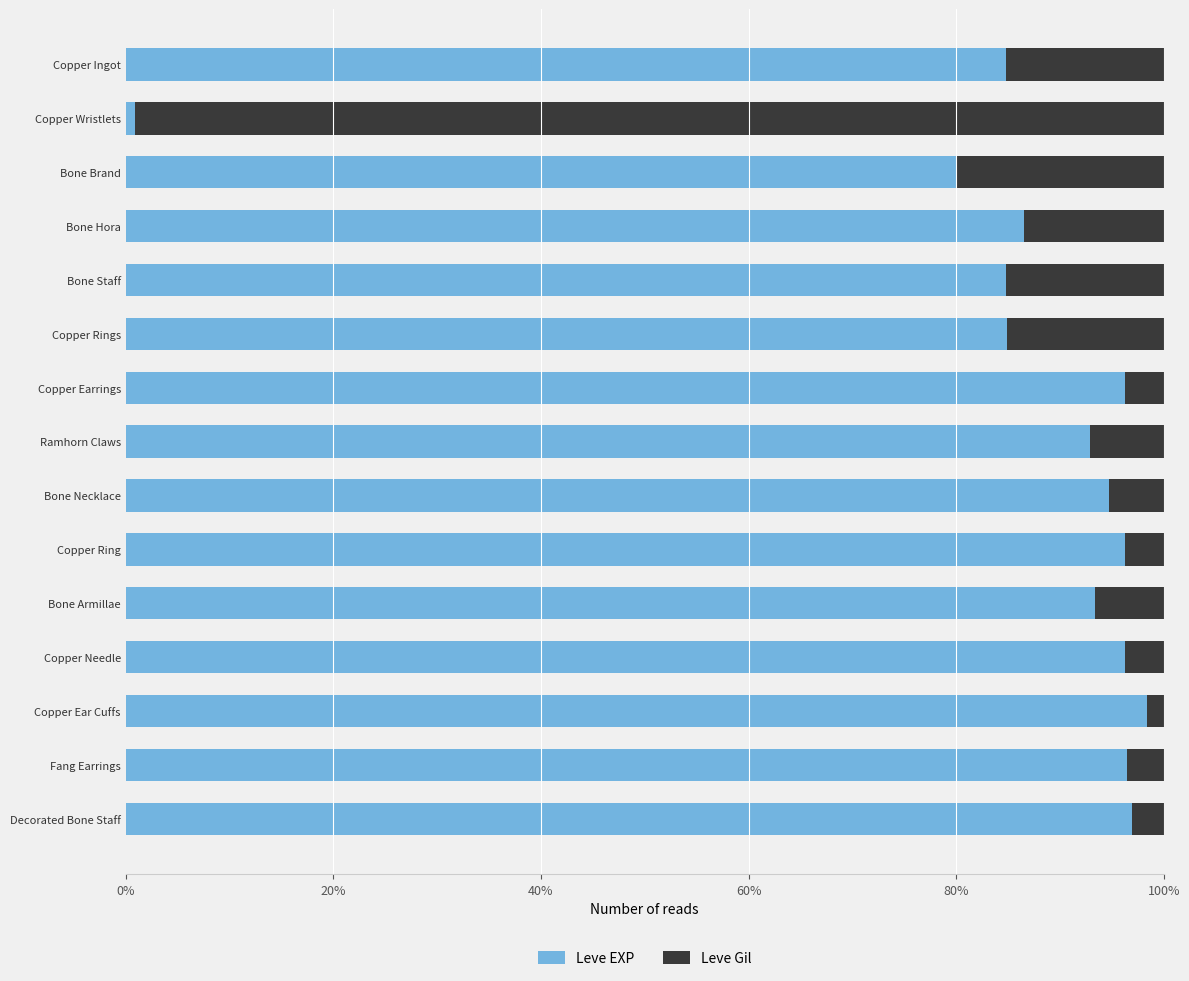

What is the difference between the maximum and minimum values in the Leve EXP series?

97.5